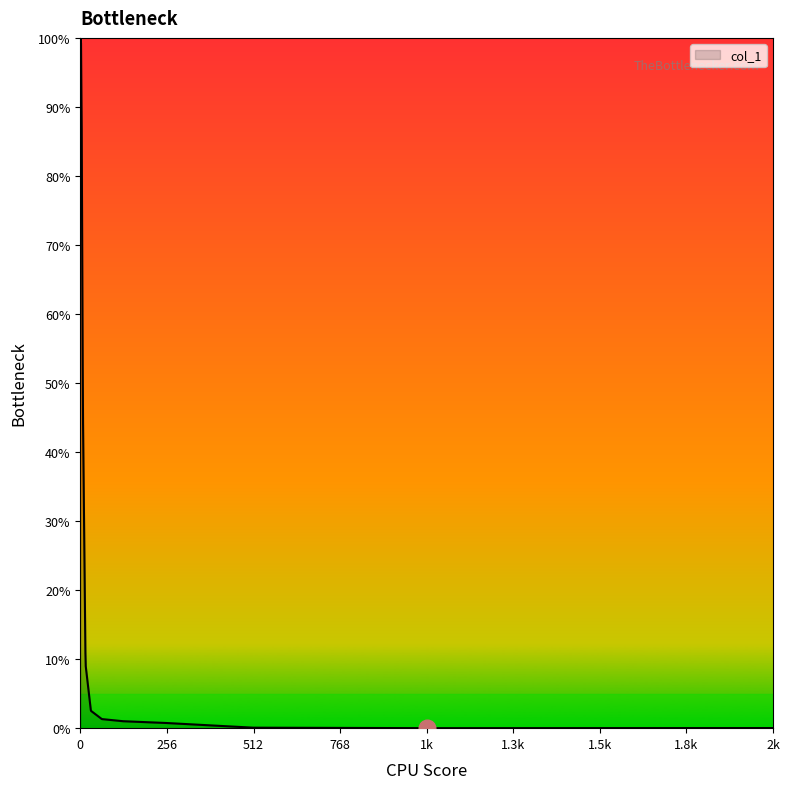

What is the difference between the maximum and minimum values?

100.0